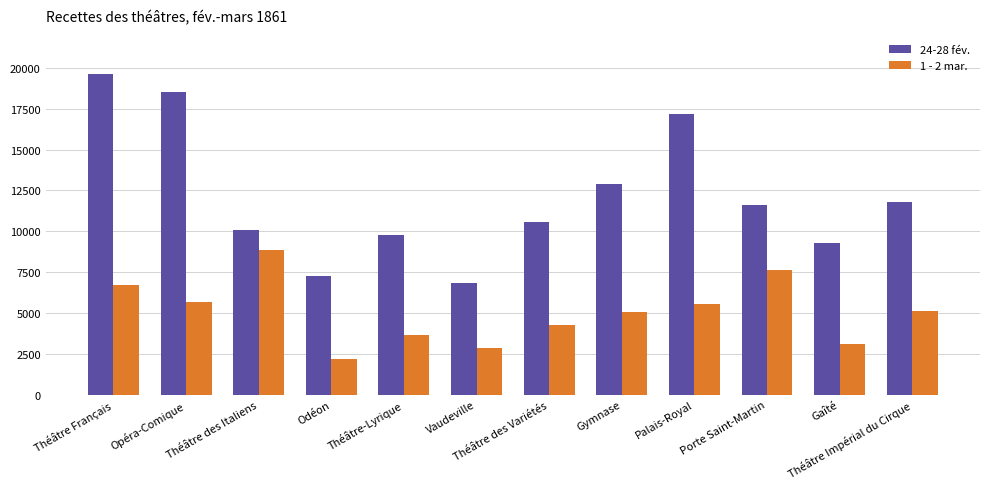

List the series in order of their peak value, lowest first.

1 - 2 mar., 24-28 fév.